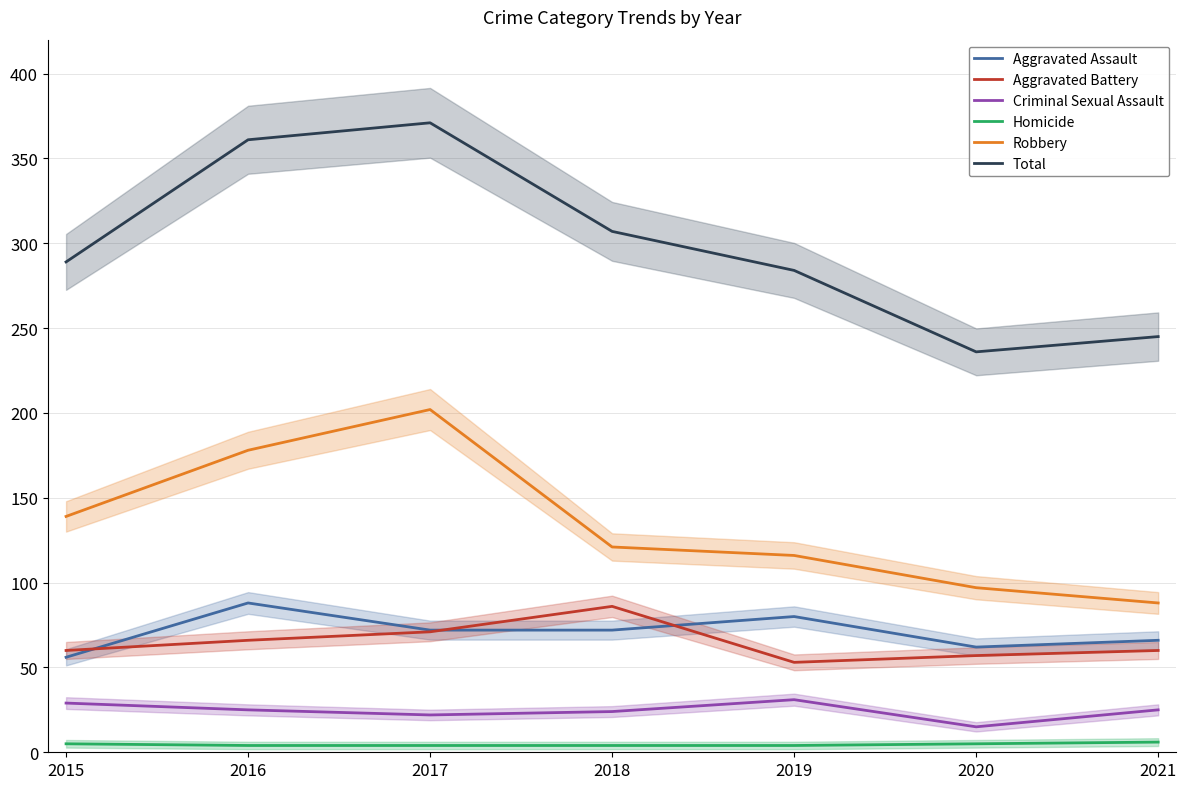

Reading left to right, transcribe all the data shown in this chart.

Aggravated Assault: 56	88	72	72	80	62	66
Aggravated Battery: 60	66	71	86	53	57	60
Criminal Sexual Assault: 29	25	22	24	31	15	25
Homicide: 5	4	4	4	4	5	6
Robbery: 139	178	202	121	116	97	88
Total: 289	361	371	307	284	236	245